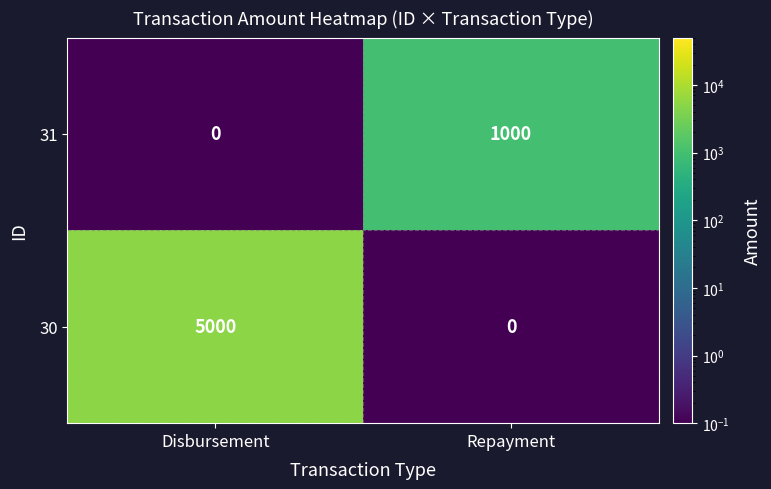

Where is 31 nearest to the value 500?

Disbursement